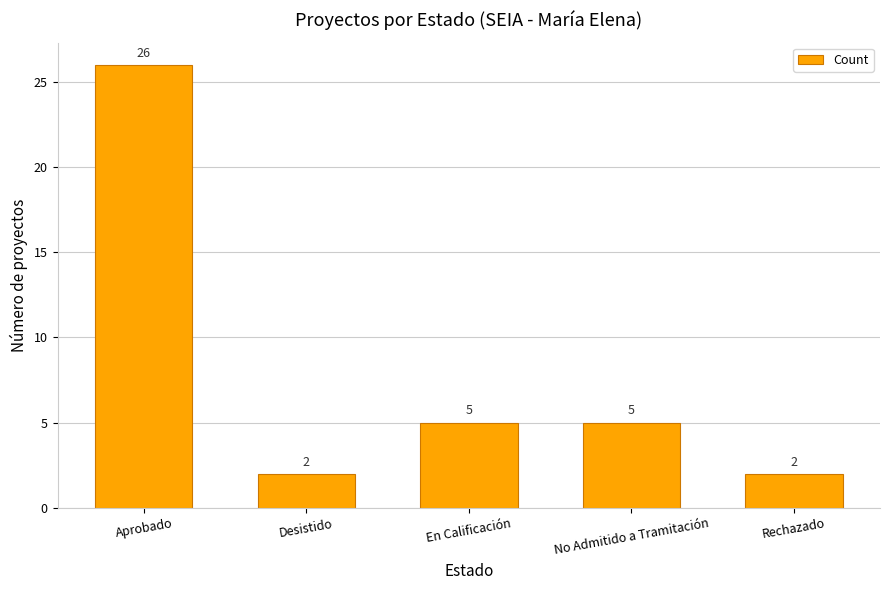

What is the label of the 5th bar from the right?

Aprobado